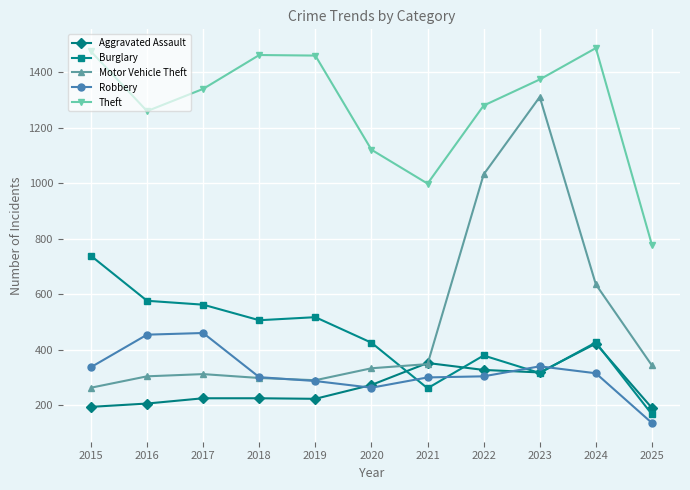

True or false: Theft and Aggravated Assault intersect in this chart.

False